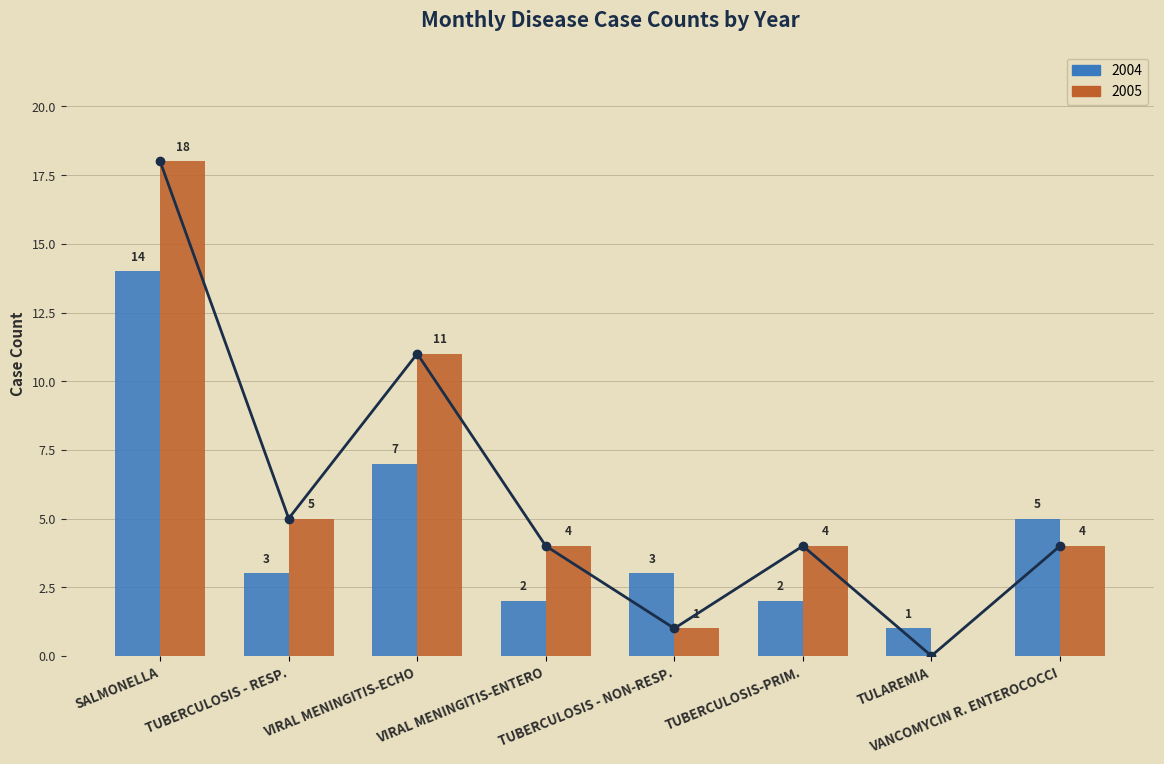

Approximately how many times larger is the value at TUBERCULOSIS - NON-RESP. compared to VIRAL MENINGITIS-ENTERO?

0.2